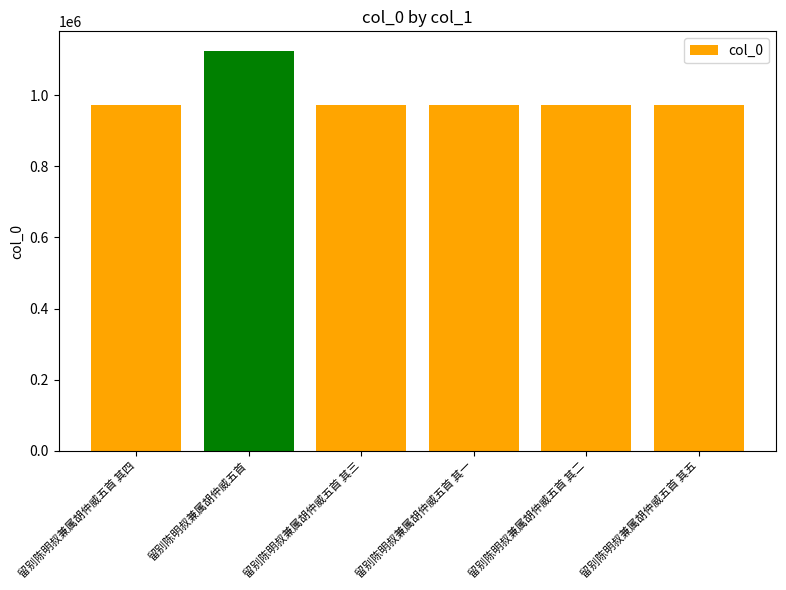

Approximately how many times larger is the value at 留别陈明叔兼属胡仲威五首 其一 compared to 留别陈明叔兼属胡仲威五首?

0.9